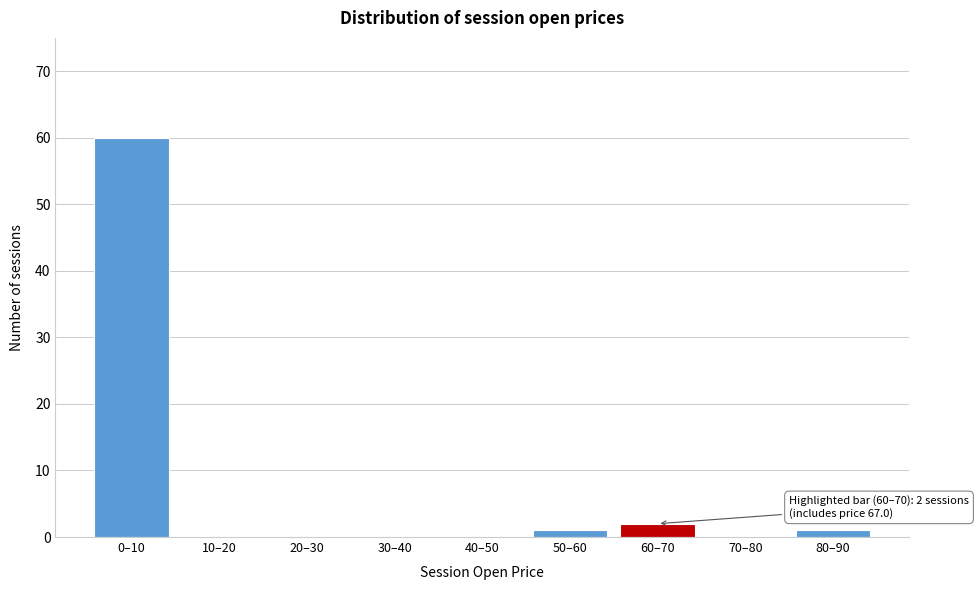

Reading right to left, what are all the values shown in this chart?

80–90=1	70–80=0	60–70=2	50–60=1	40–50=0	30–40=0	20–30=0	10–20=0	0–10=60